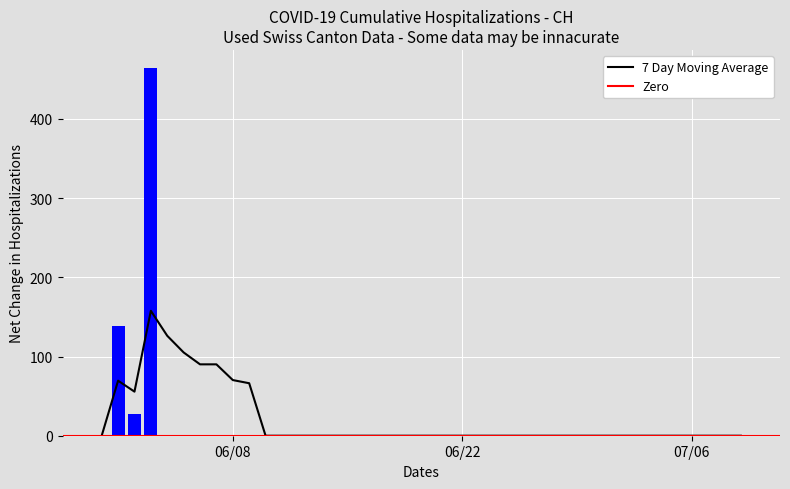

Which label corresponds to the largest value in the chart?

2020-06-03